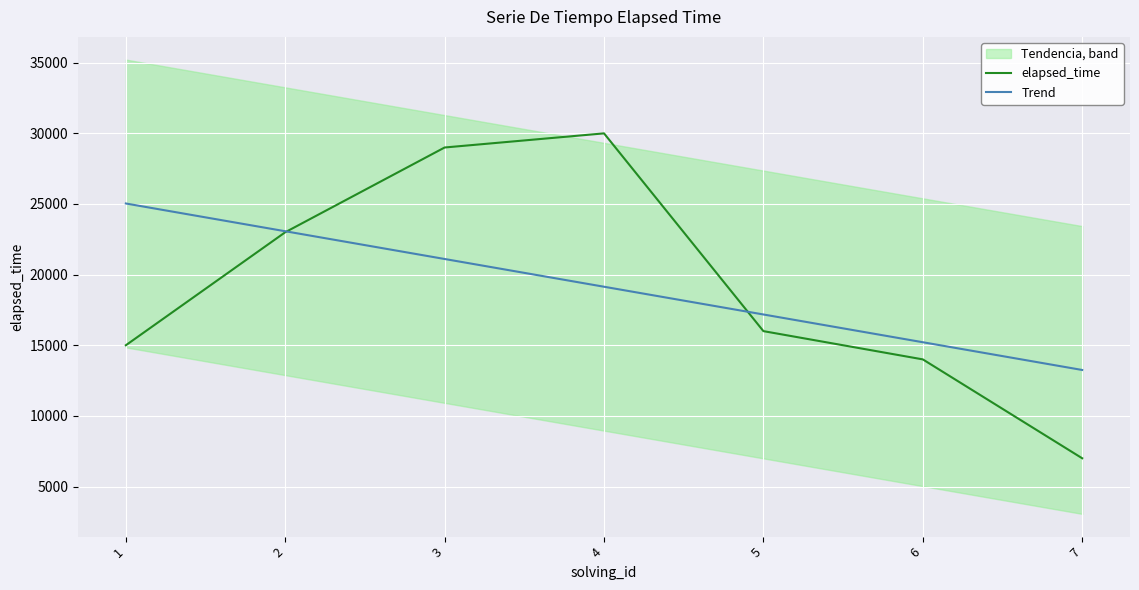

What is the value of the Trend point at the 3rd from the left?

21107.1